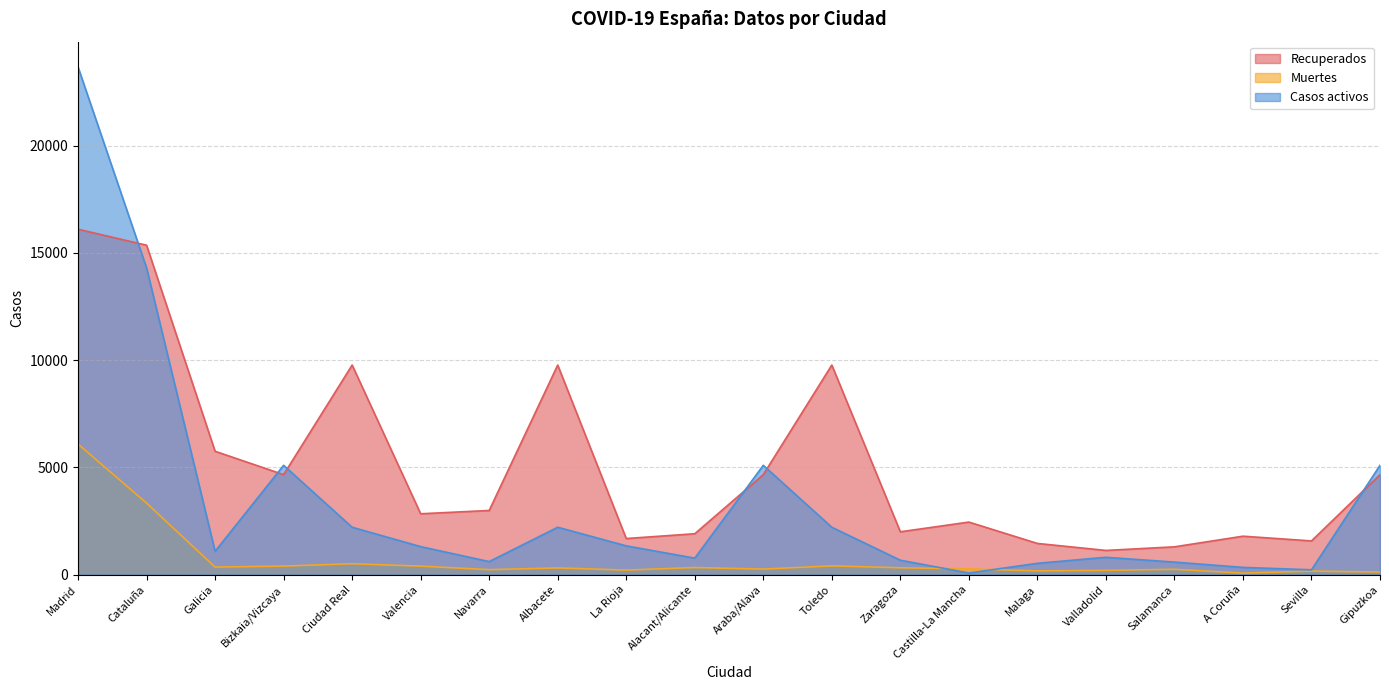

Is it true that Recuperados equals 3671 at Galicia?

False